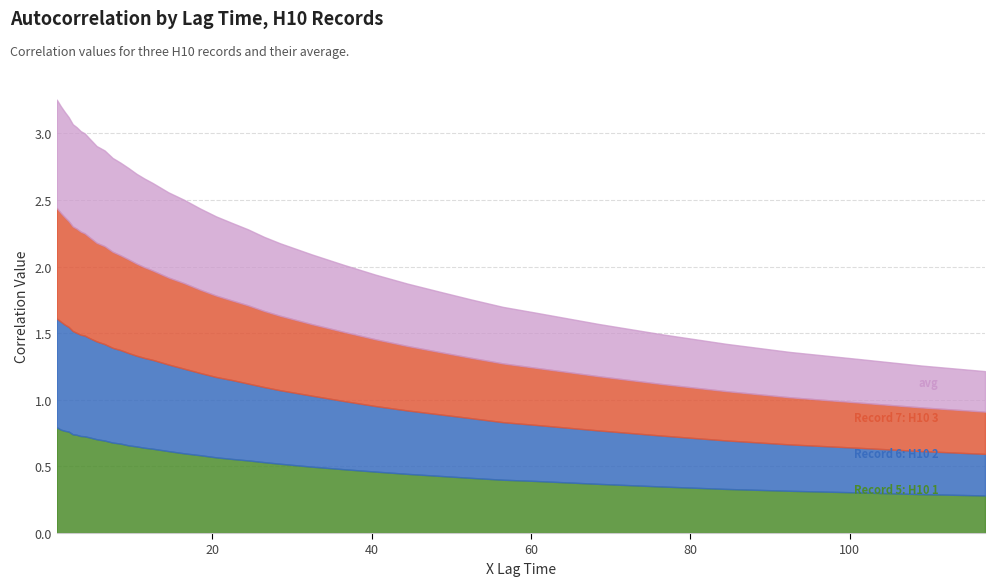

Does the chart have visible grid lines?

Yes